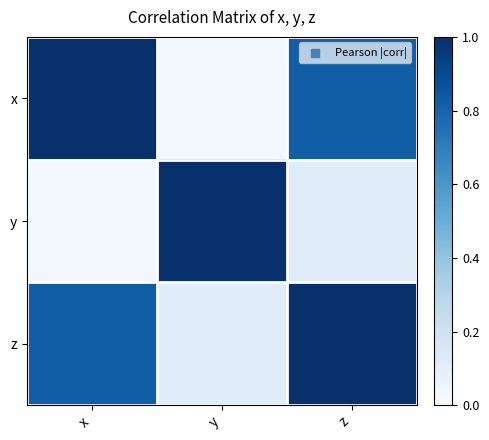

Which category has the lowest value across all series?

y